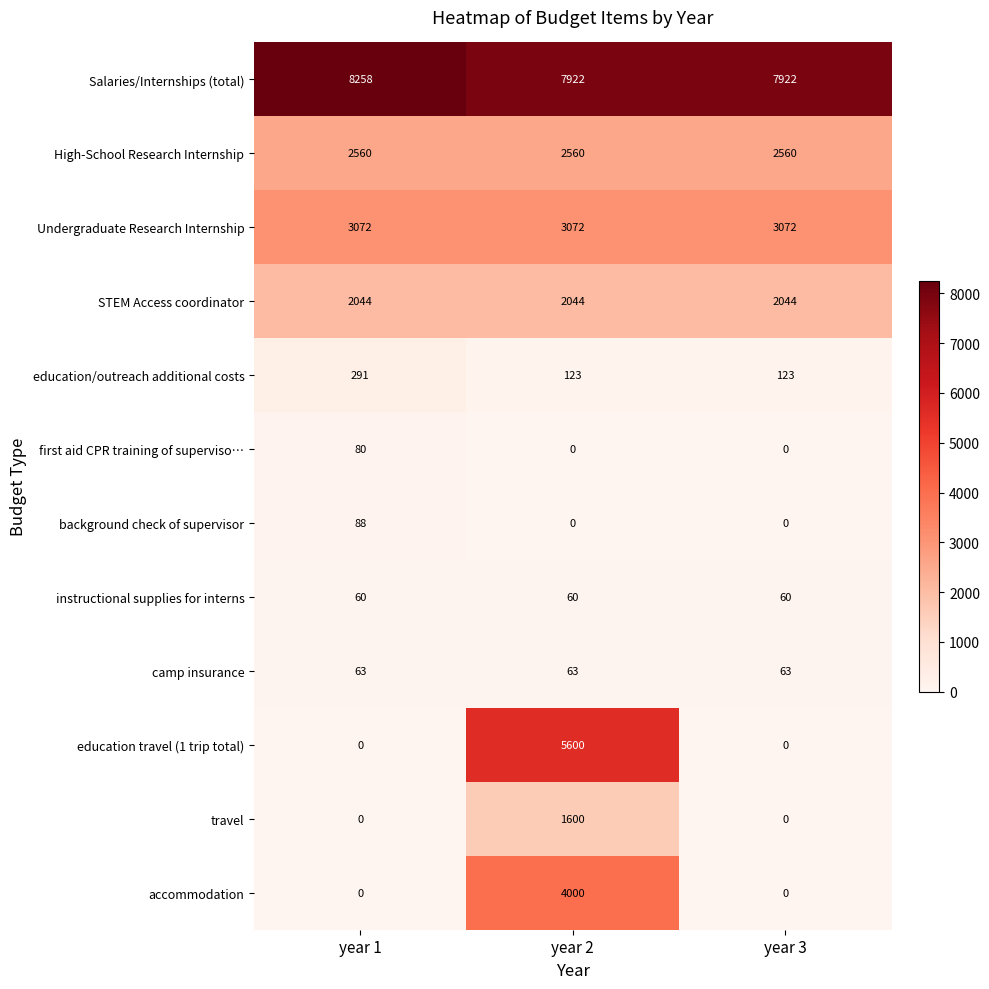

At how many categories does at least one series exceed 6271?

3